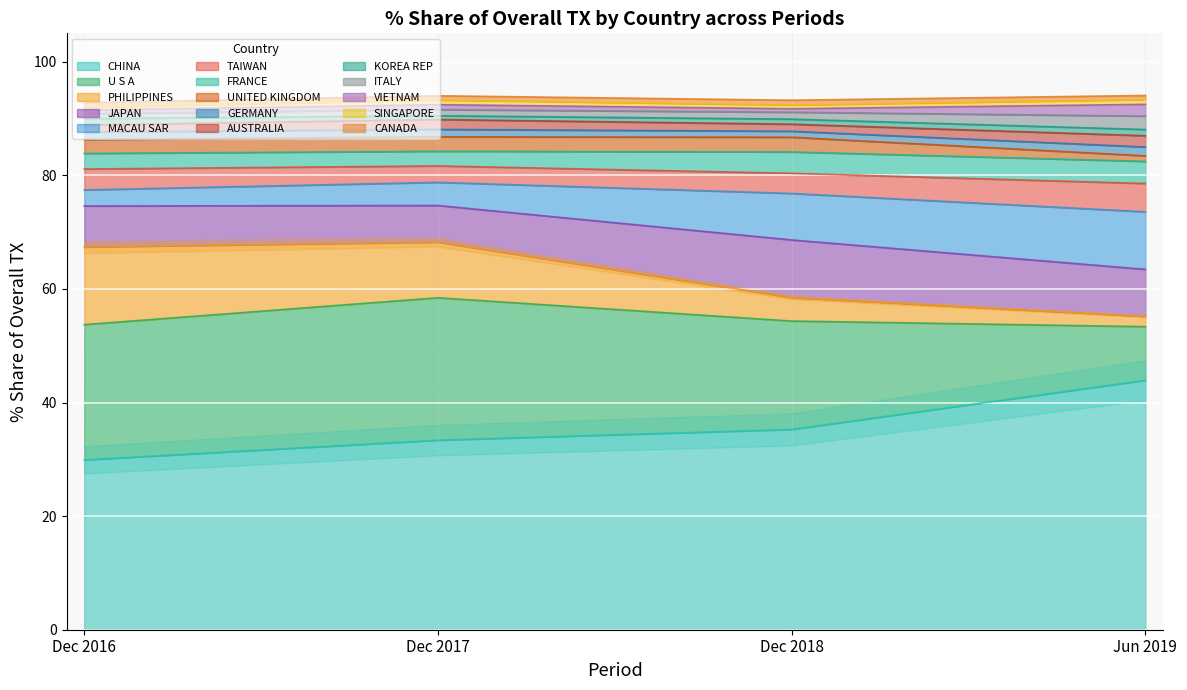

Where do 201812_% Share and 201612_% Share first cross each other?

MACAU SAR and U S A